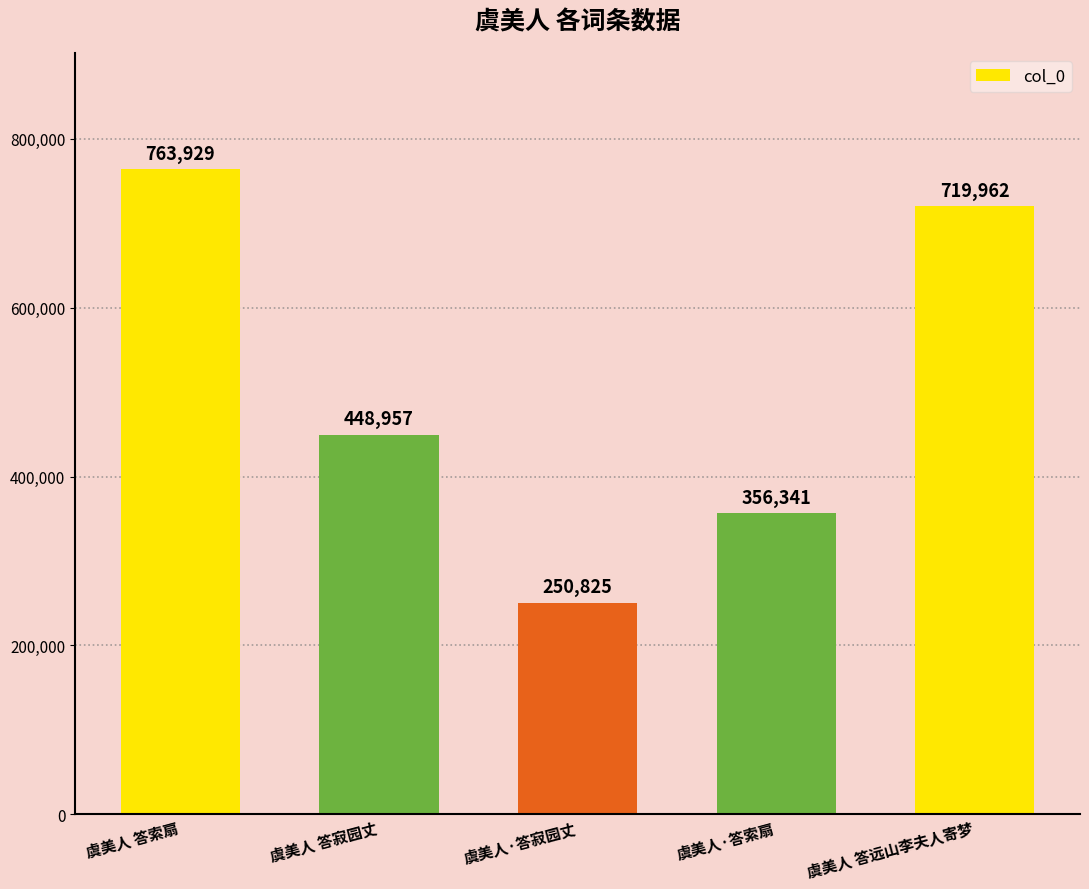

Are the bars horizontal?

No